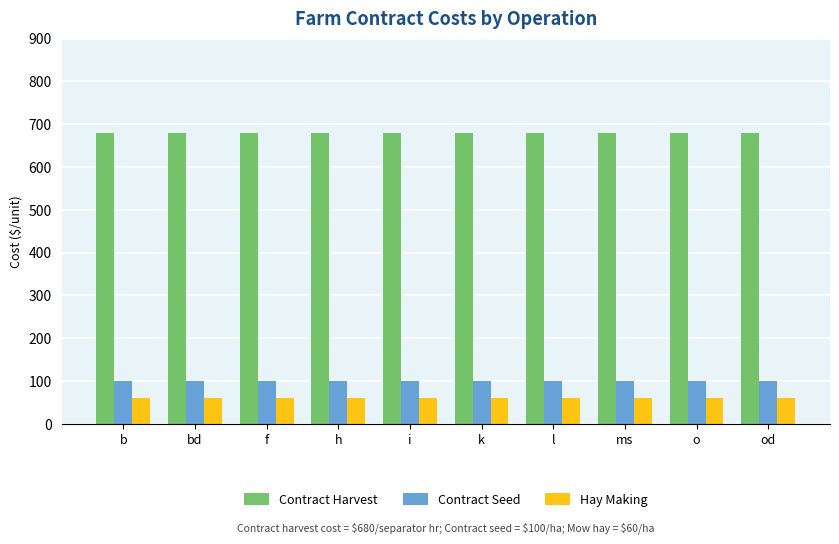

What is the label of the 6th bar from the right?

i